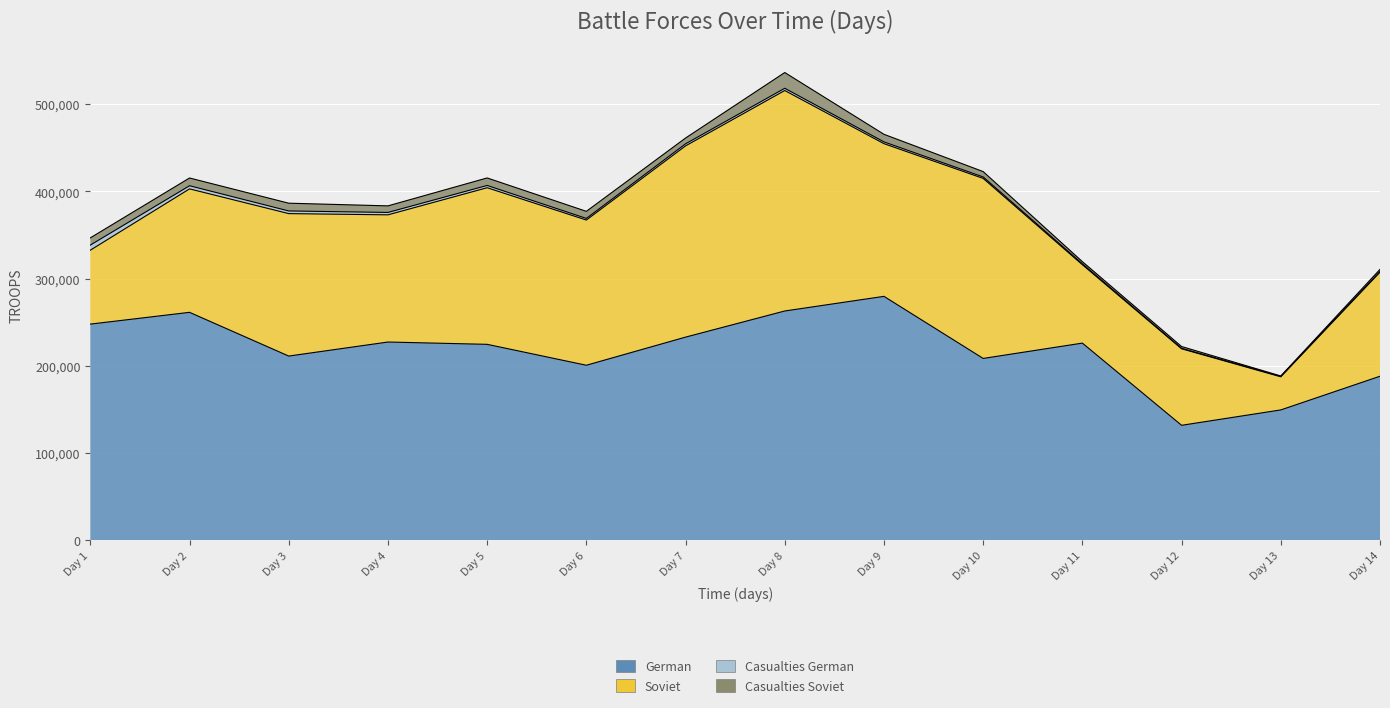

The value of Casualties German at 9 is 2031. True or false?

True